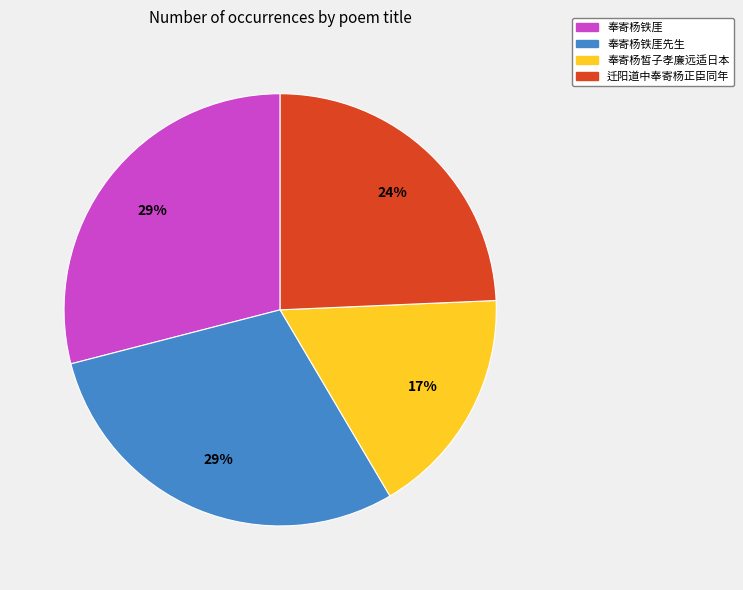

How many slices are in this pie chart?

4